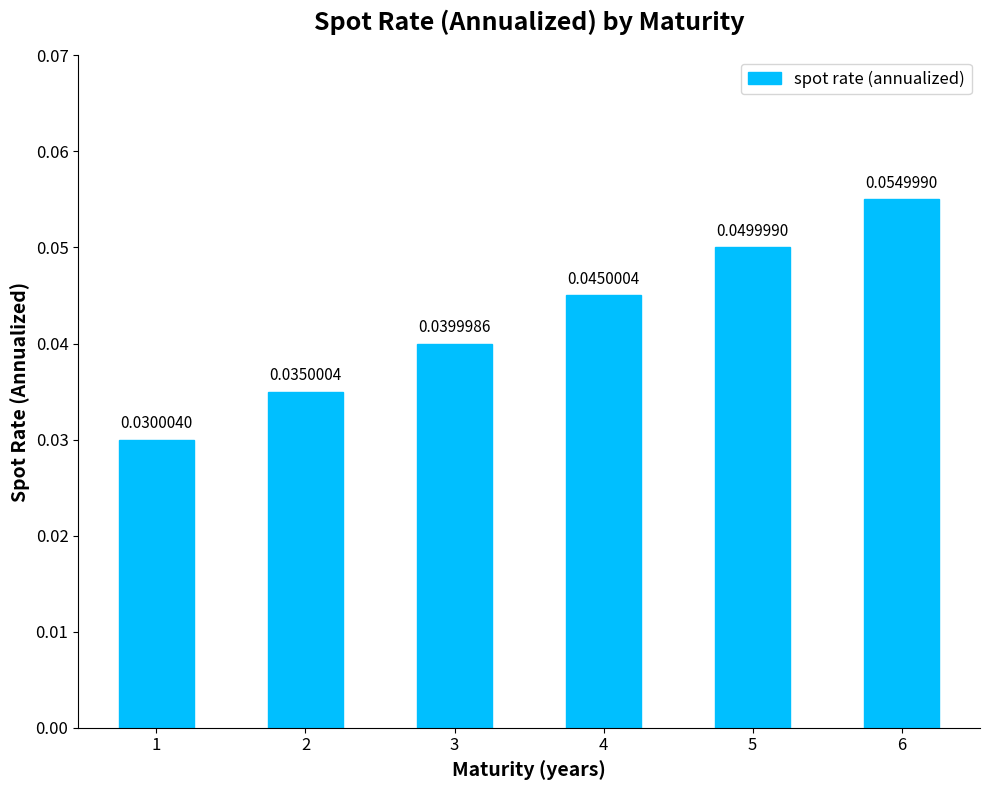

Between 5 and 1, which is larger?

5